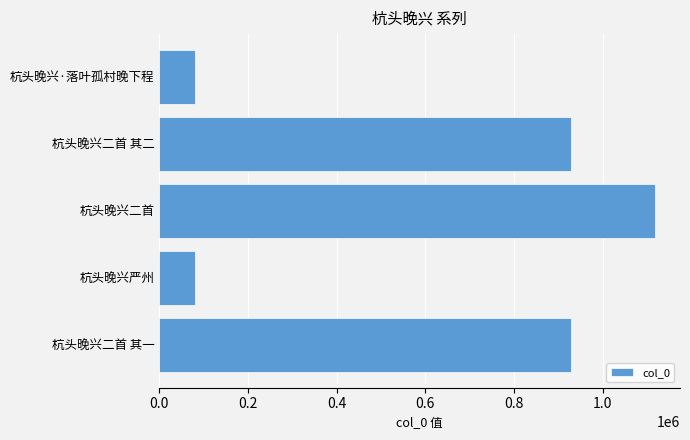

What is the difference between the maximum and minimum values?

1036860